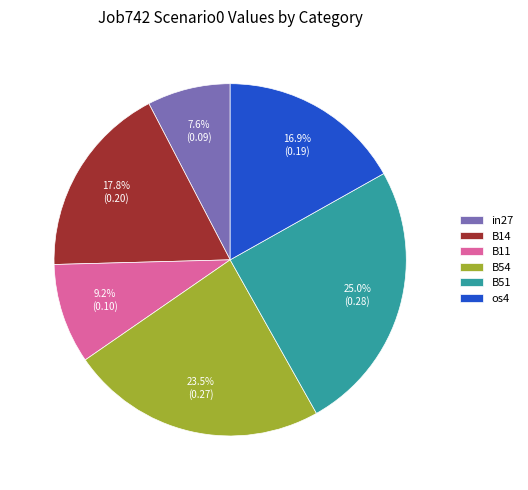

True or false: in27 accounts for 1% of the total.

False